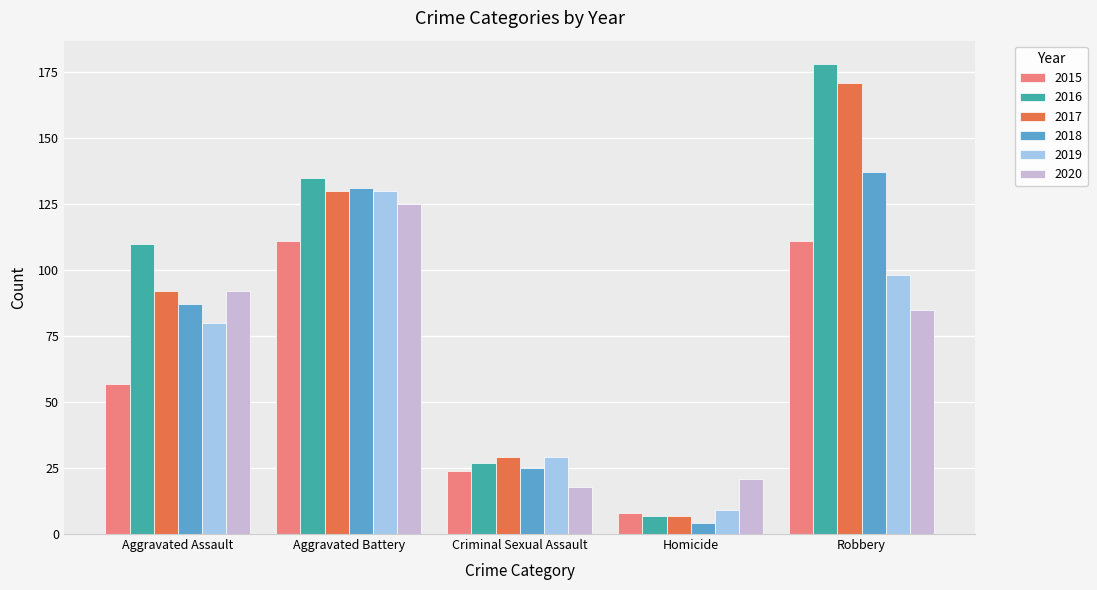

Are the bars grouped side by side (vs. stacked)?

Yes